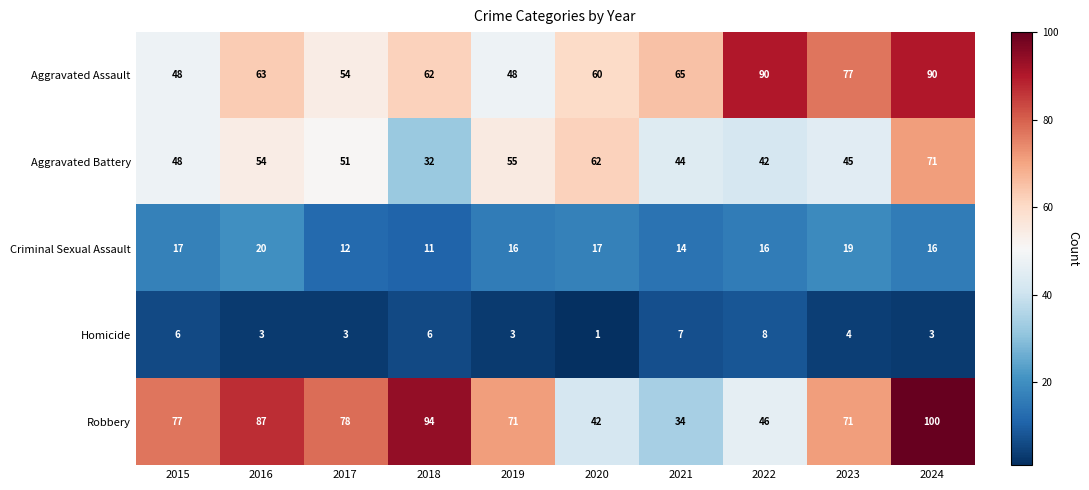

The value of Criminal Sexual Assault at 2022 is 28. True or false?

False